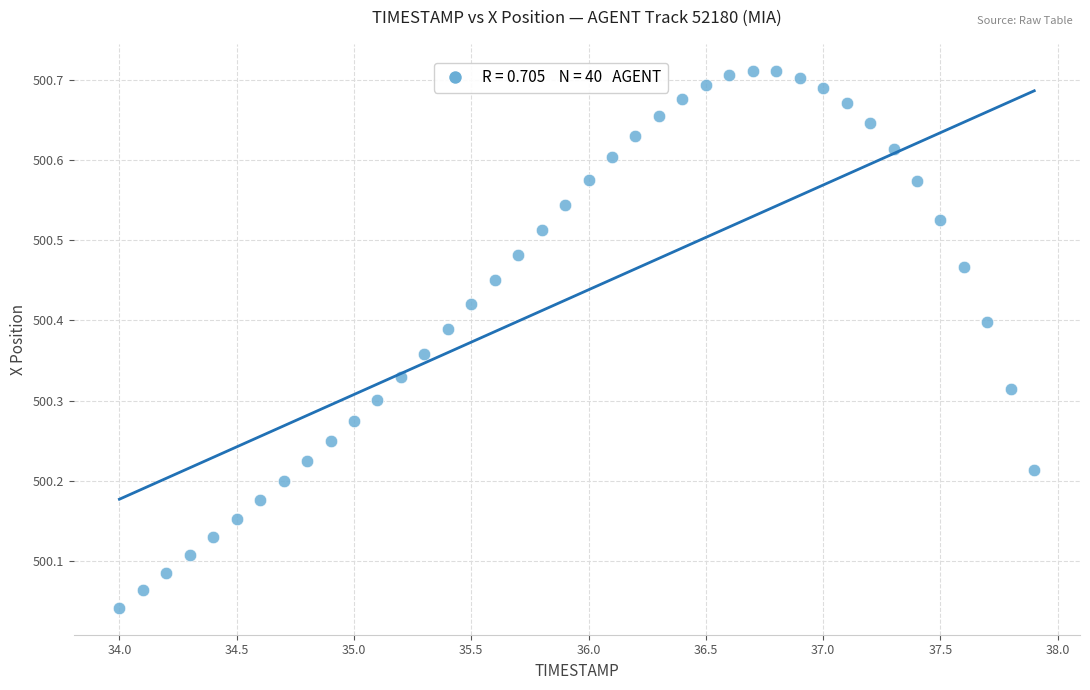

What is the range of Y values (max minus min)?

0.7